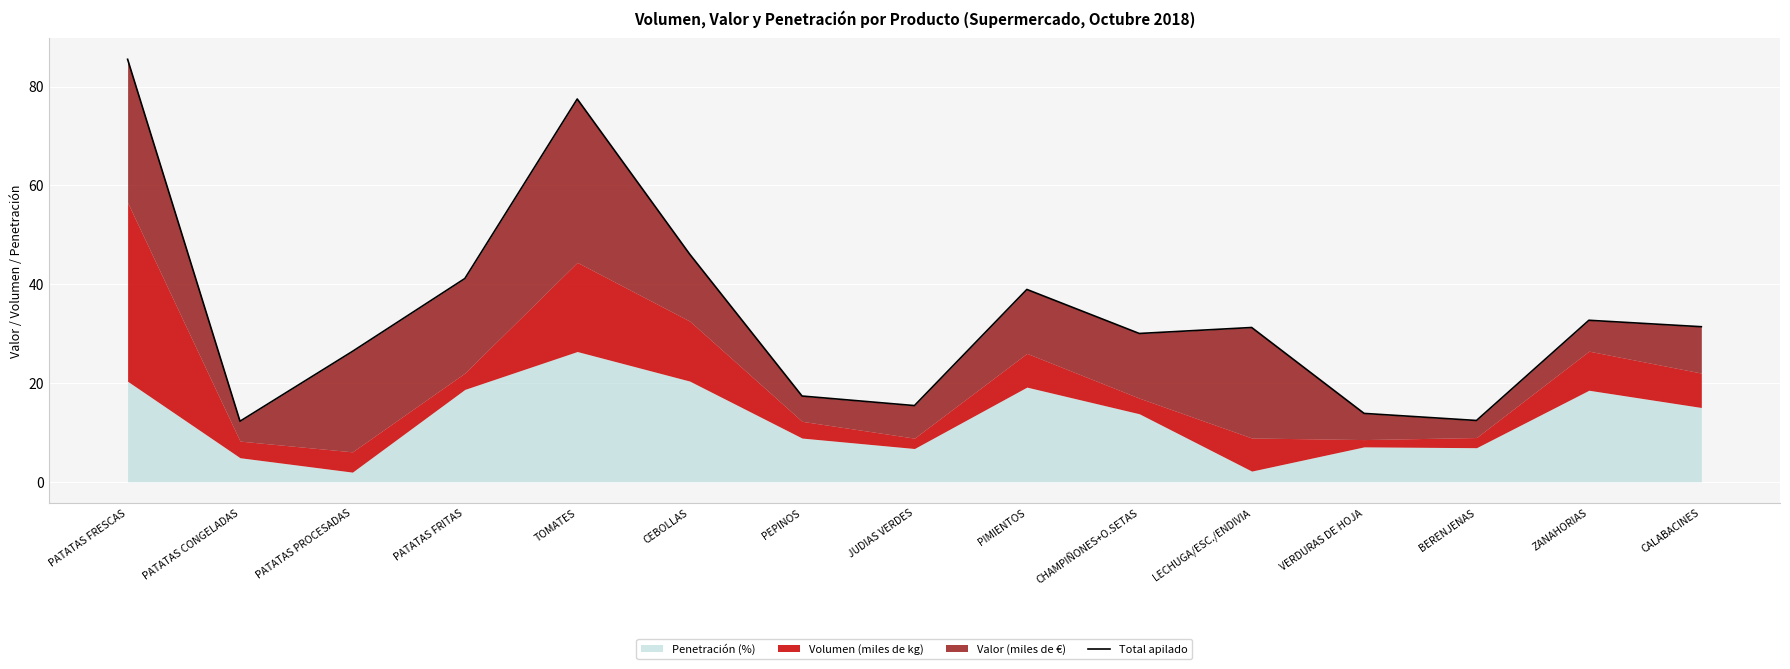

Where does the data first go above 31?

PATATAS FRESCAS